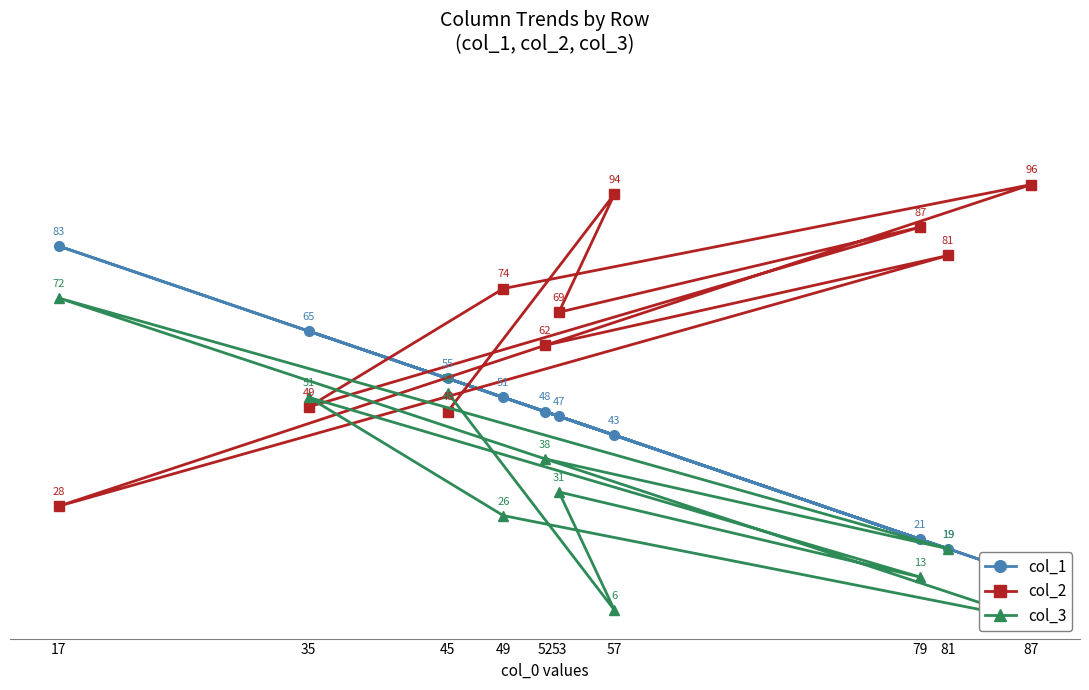

What is the total value across all series at 79?

121